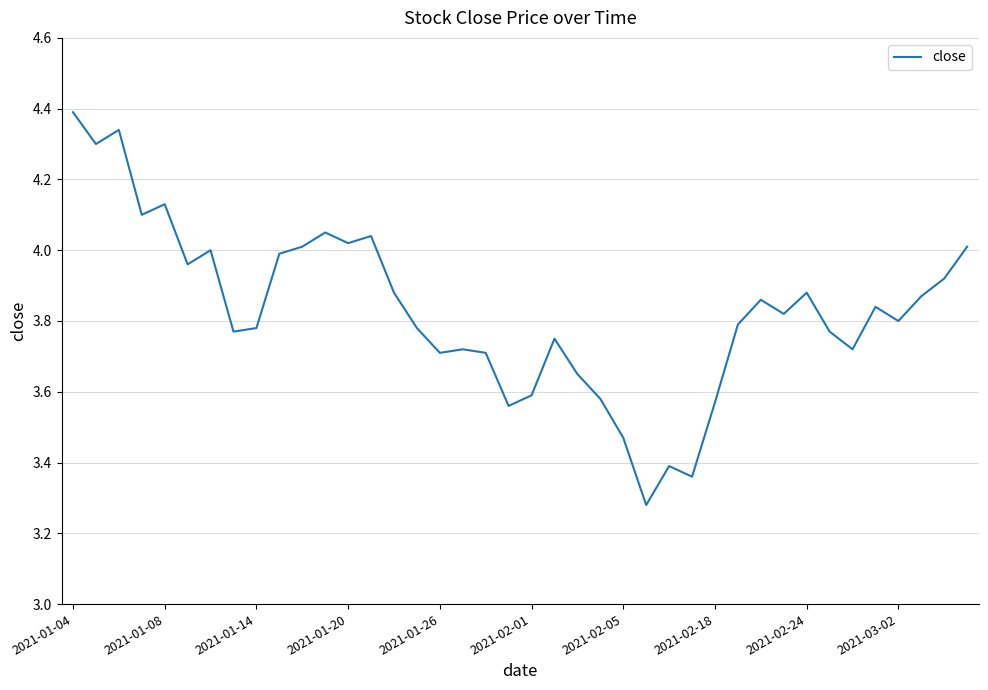

What is the maximum value shown in the chart?

4.4